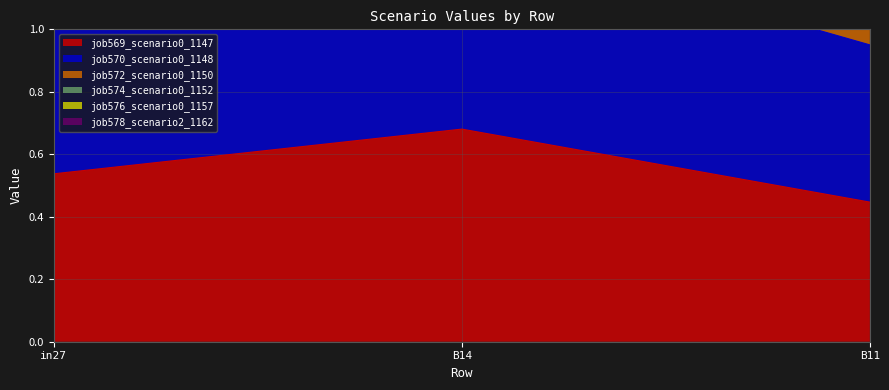

Reading right to left, what are all the values shown in this chart?

job569_scenario0_1147: B11=0.4	B14=0.7	in27=0.5
job570_scenario0_1148: B11=2.3	B14=3.1	in27=2.7
job572_scenario0_1150: B11=2.9	B14=3.9	in27=3.4
job574_scenario0_1152: B11=1.9	B14=2.6	in27=2.2
job576_scenario0_1157: B11=1.4	B14=2.0	in27=1.7
job578_scenario2_1162: B11=1.0	B14=1.3	in27=1.1